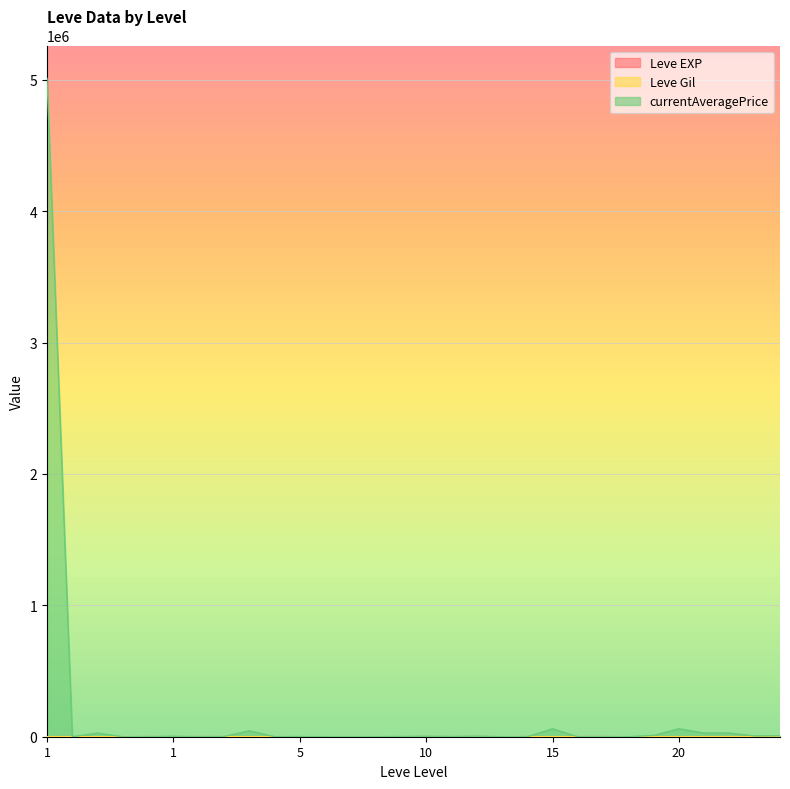

What is the sum of all Leve EXP values?

16070